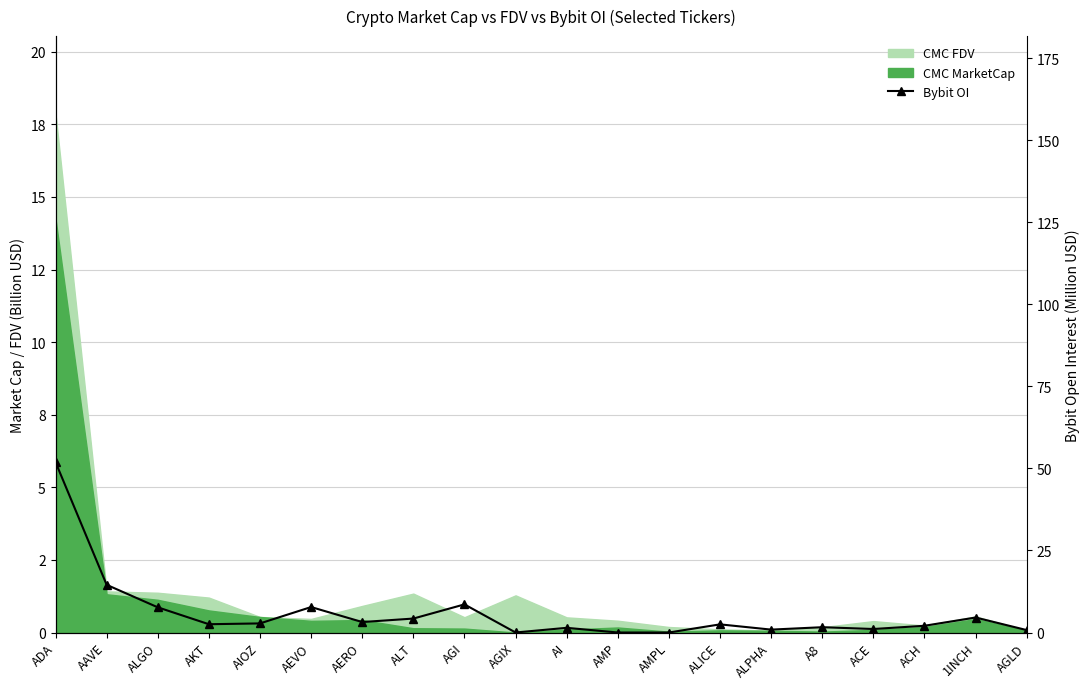

Reading right to left, list all the values displayed in this chart.

0.7	4.6	2.1	1.1	1.6	0.9	2.5	0.0	0.0	1.4	0.0	8.6	4.2	3.2	7.8	2.8	2.5	7.7	14.5	51.9